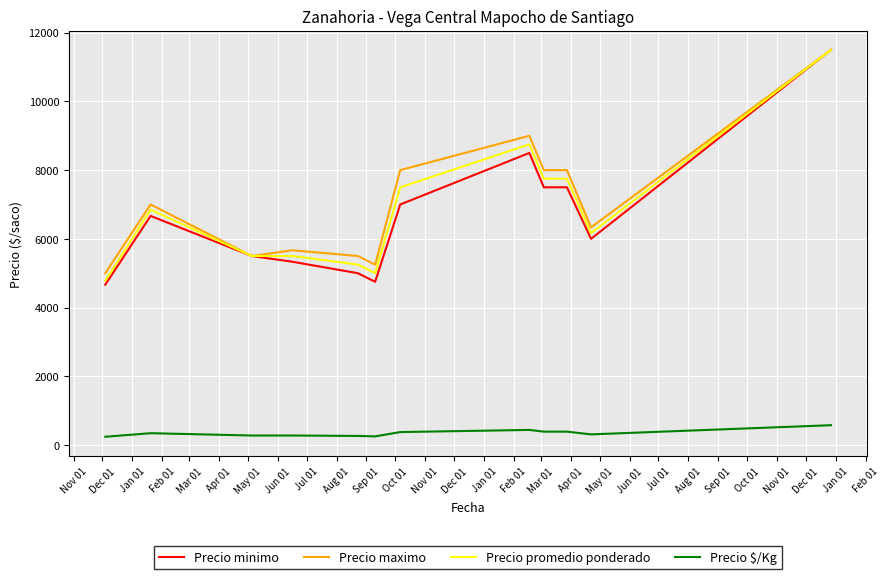

Which series has the widest spread of values?

Precio minimo